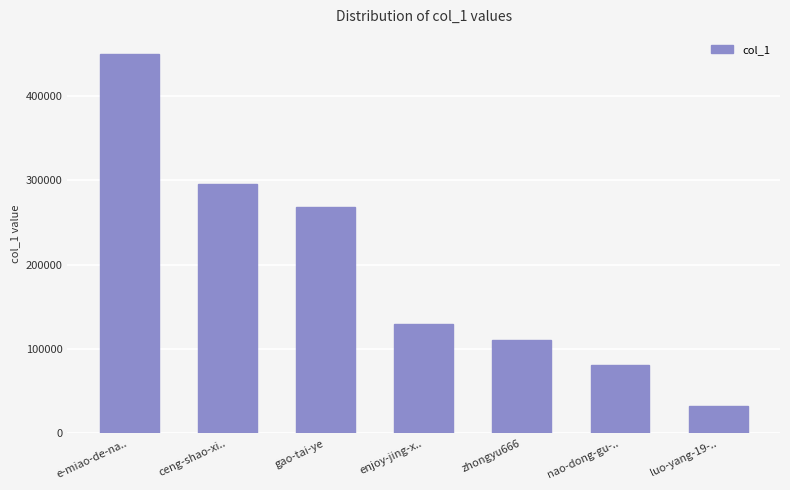

The value at enjoy-jing-x.. is 218758. True or false?

False